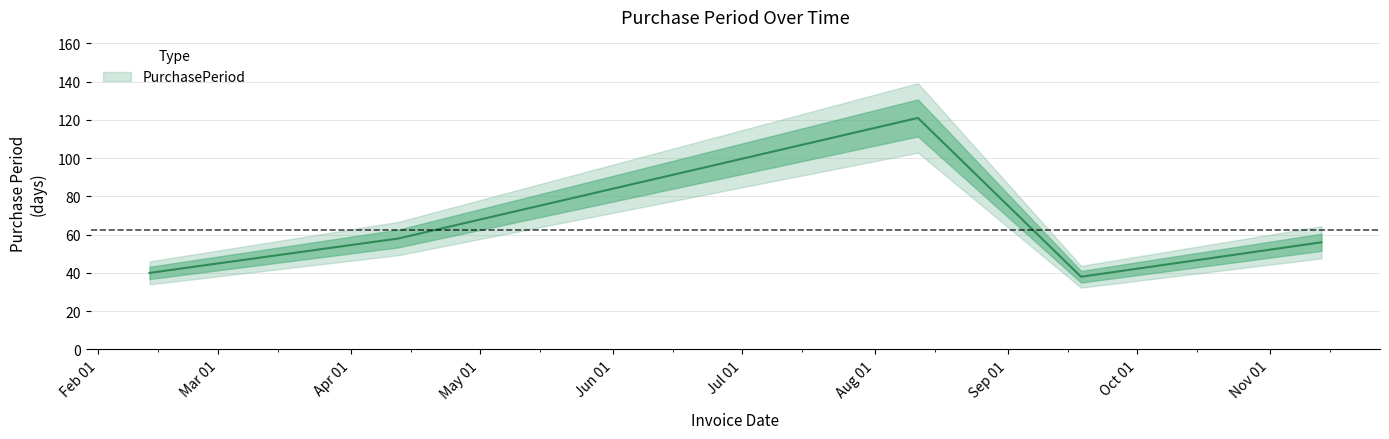

Which has a higher value, 2017-08-11 or 2017-02-13?

2017-08-11